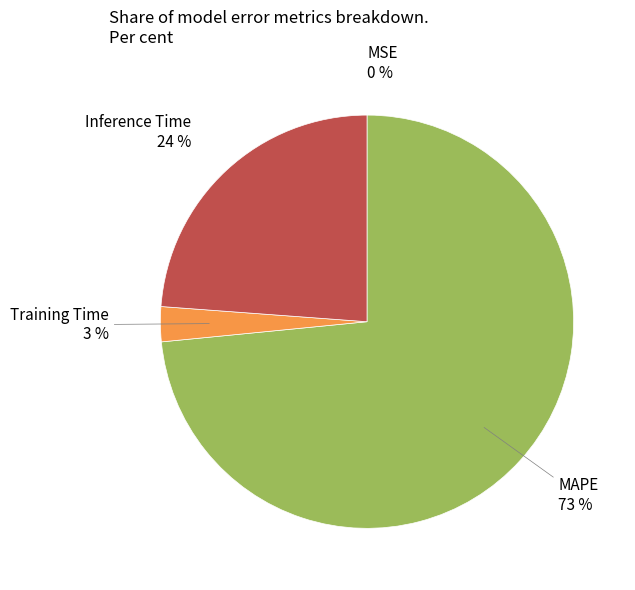

True or false: Training Time accounts for 14% of the total.

False